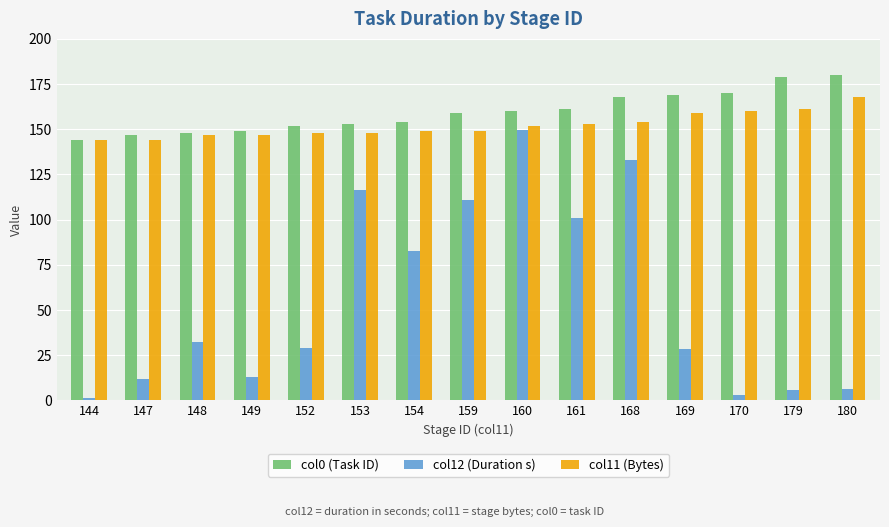

How many values in the col0 (Task ID) series are below 159?

7